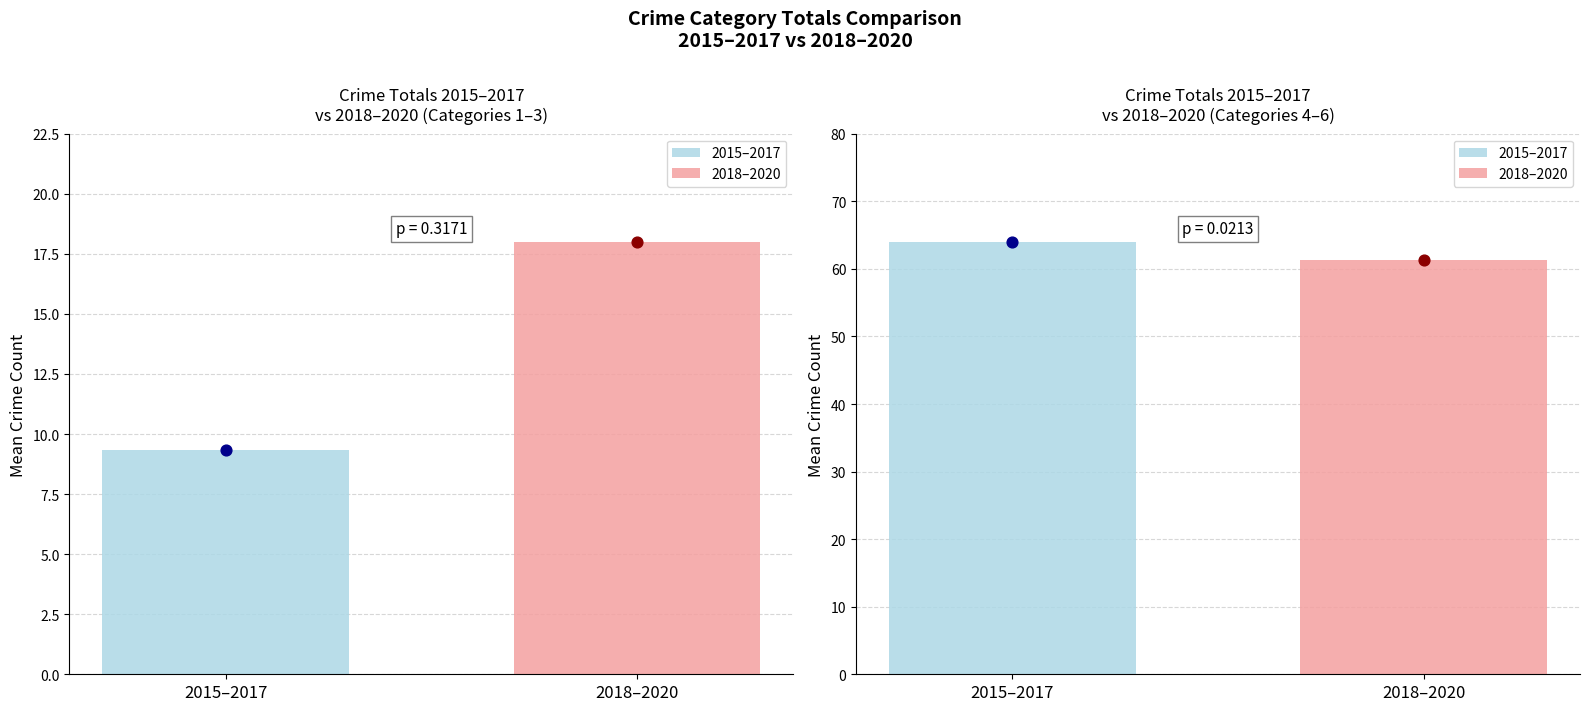

Which series contains the lowest Y value?

2015